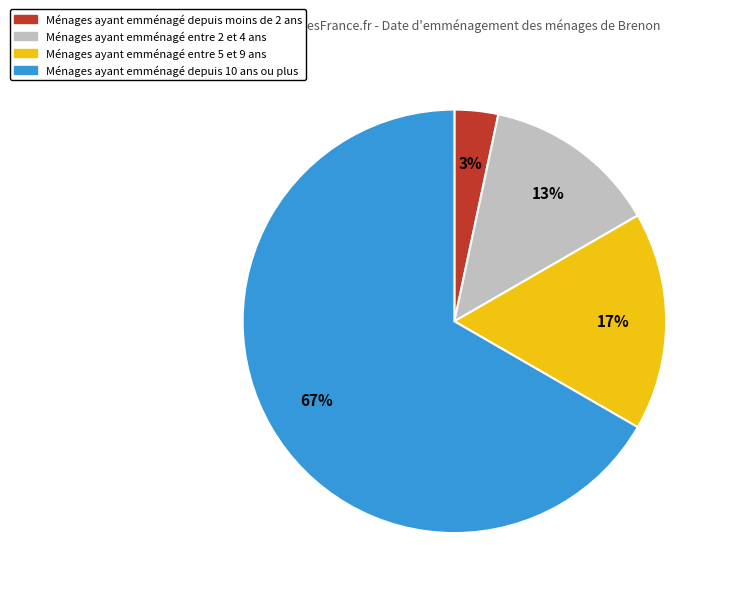

Is there any slice that represents more than half of the pie?

Yes